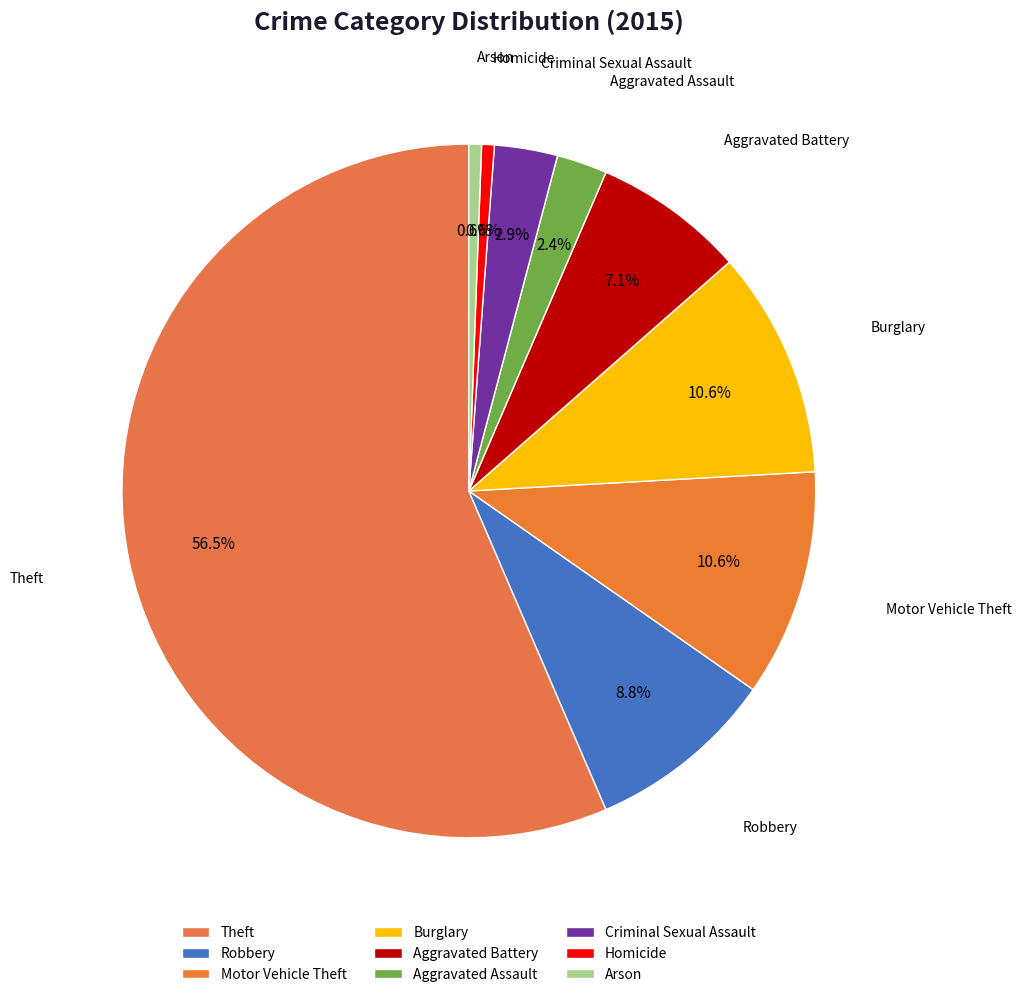

Which category has the smallest portion of the pie?

Homicide